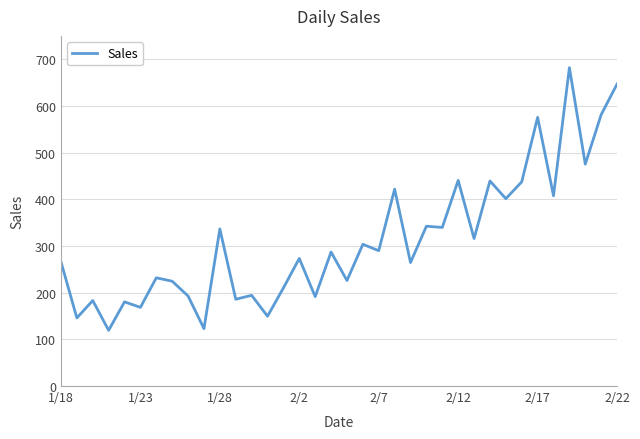

What is the maximum value shown in the chart?

682.0